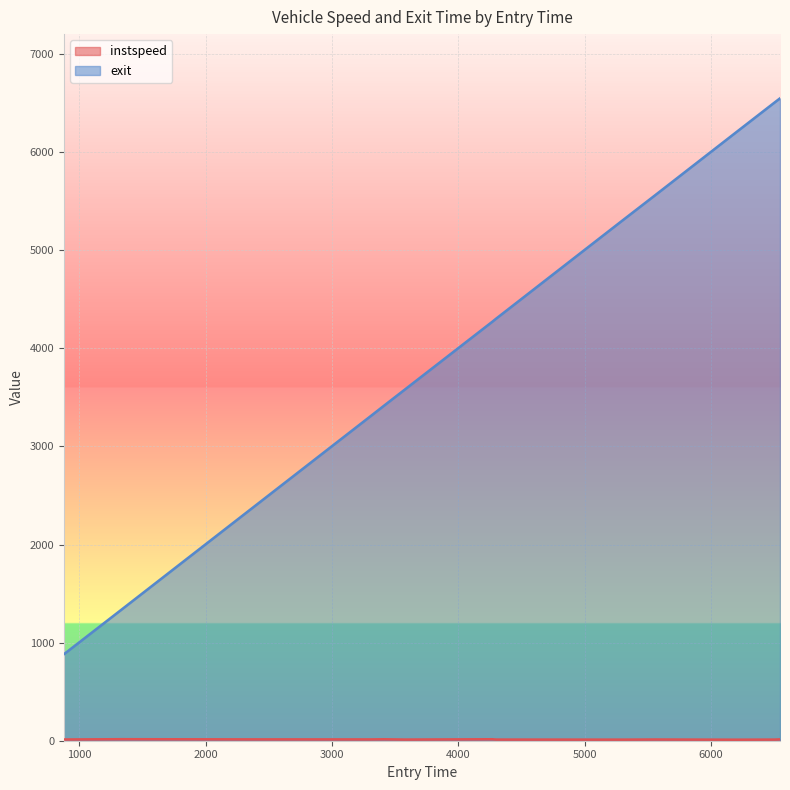

True or false: instspeed and exit cross at least once.

False